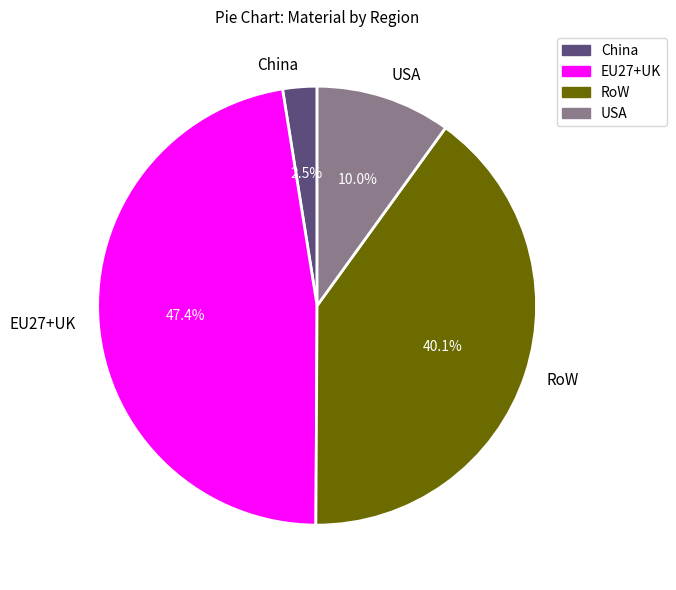

Is China the majority of the pie?

No